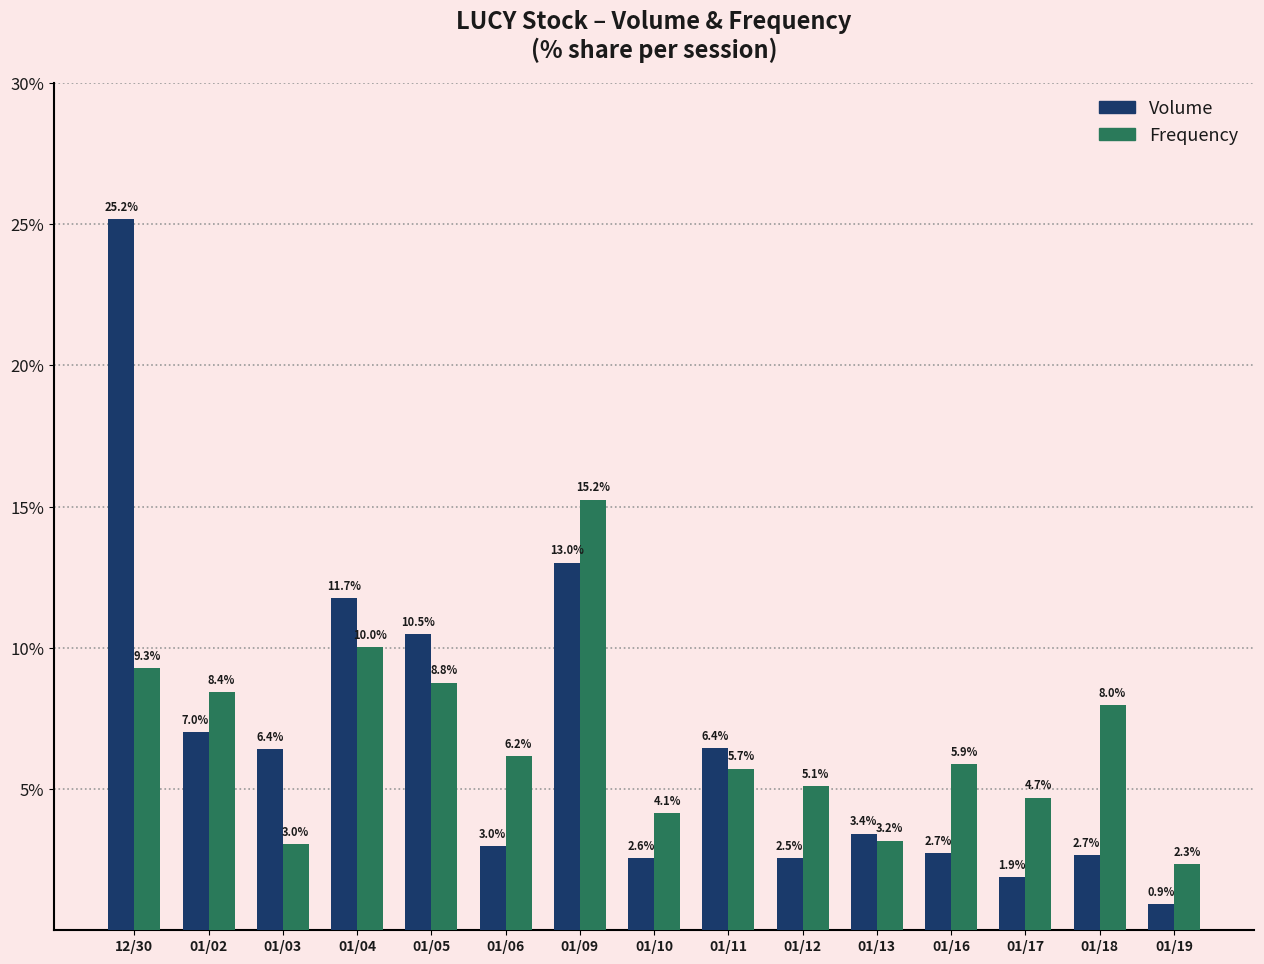

What is the difference between the maximum and minimum values in the Frequency series?

12.9